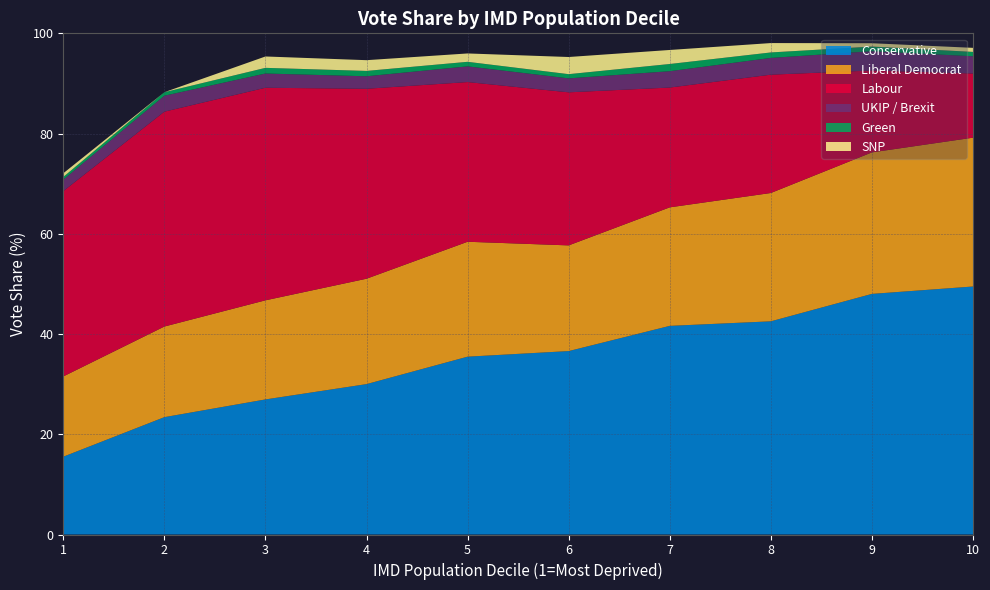

Reading right to left, what are all the values shown in this chart?

Conservative: 49.5	48.0	42.5	41.6	36.6	35.5	30.0	27.0	23.4	15.5
Liberal Democrat: 29.7	28.2	25.6	23.6	21.1	22.9	21.0	19.8	18.1	16.0
Labour: 12.8	16.3	23.6	23.9	30.5	31.9	37.9	42.4	42.9	37.0
UKIP / Brexit: 3.4	3.9	3.3	3.3	2.8	3.1	2.5	2.8	3.2	2.3
Green: 0.9	0.9	1.1	1.4	0.8	0.9	1.1	1.1	0.7	0.5
SNP: 0.8	0.7	1.9	2.8	3.4	1.7	2.1	2.3	0.0	0.7